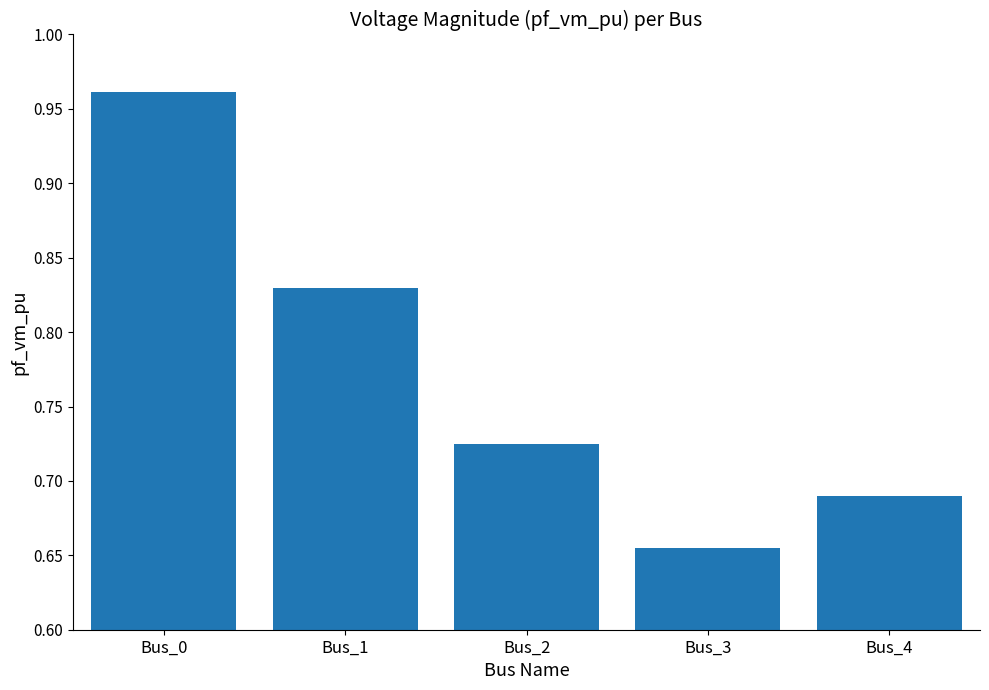

True or false: the data shows 0.5 at Bus_2.

False